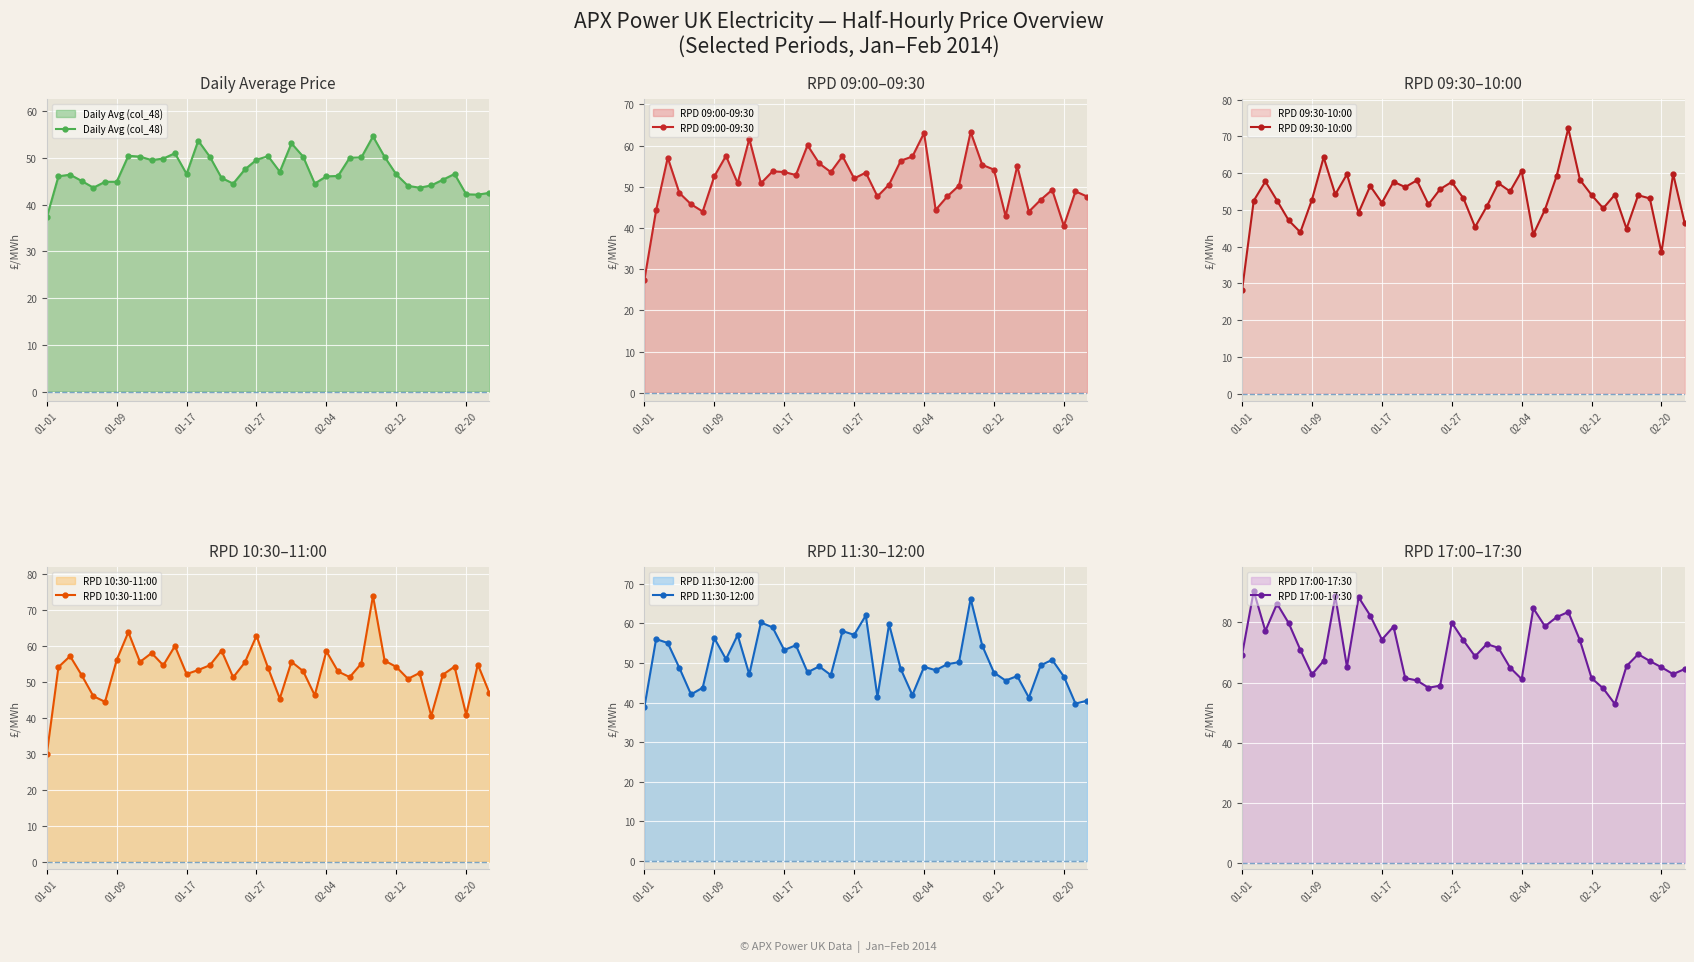

True or false: Daily Avg (col_48) has a value of 16.3 at 01-27.

False